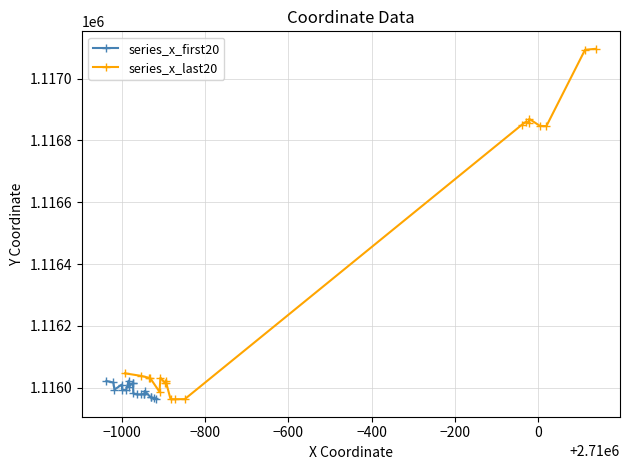

Which series has the widest spread of values?

series_x_last20